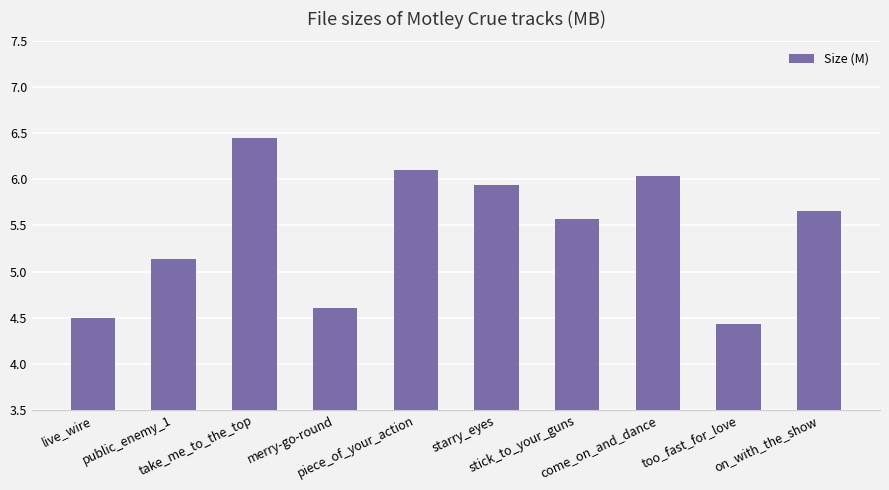

What is the smallest value displayed?

4.4